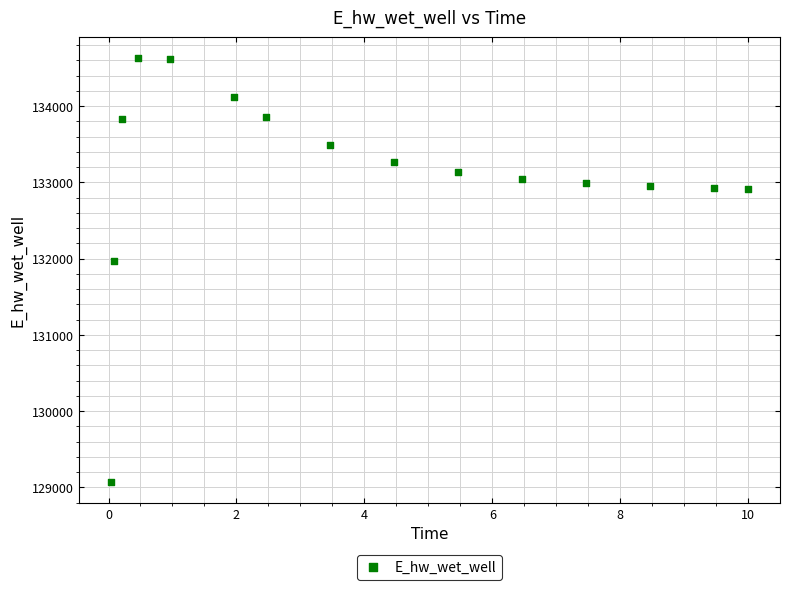

What is the range of Y values (max minus min)?

5557.6